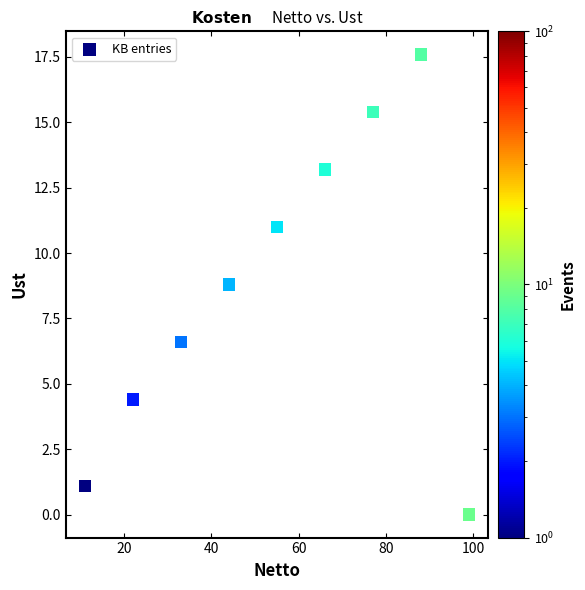

What Y value in the scatter plot is closest to 8?

8.8